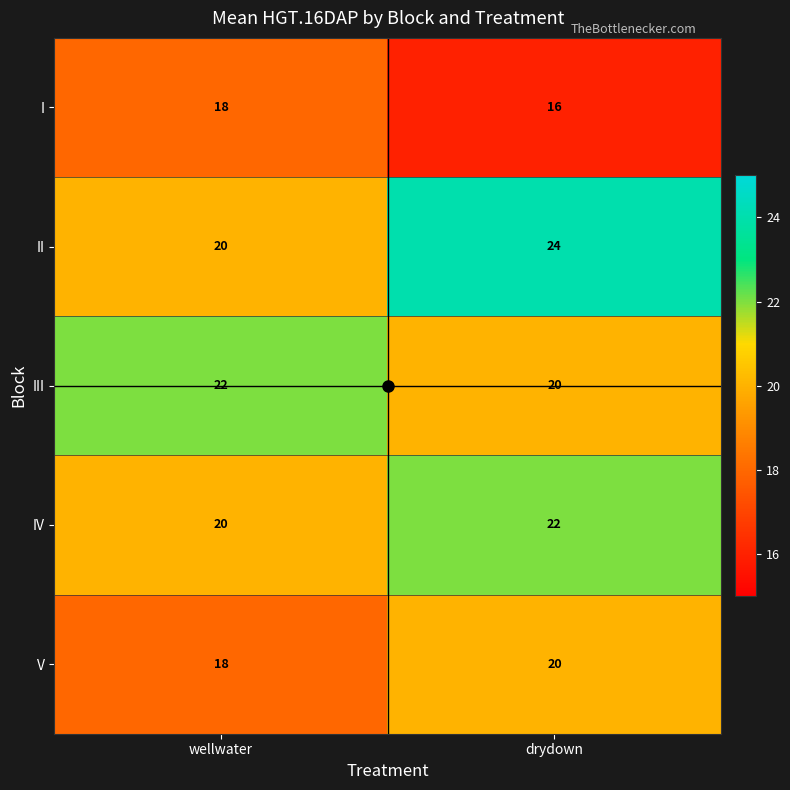

The value of I at drydown is 16. True or false?

True